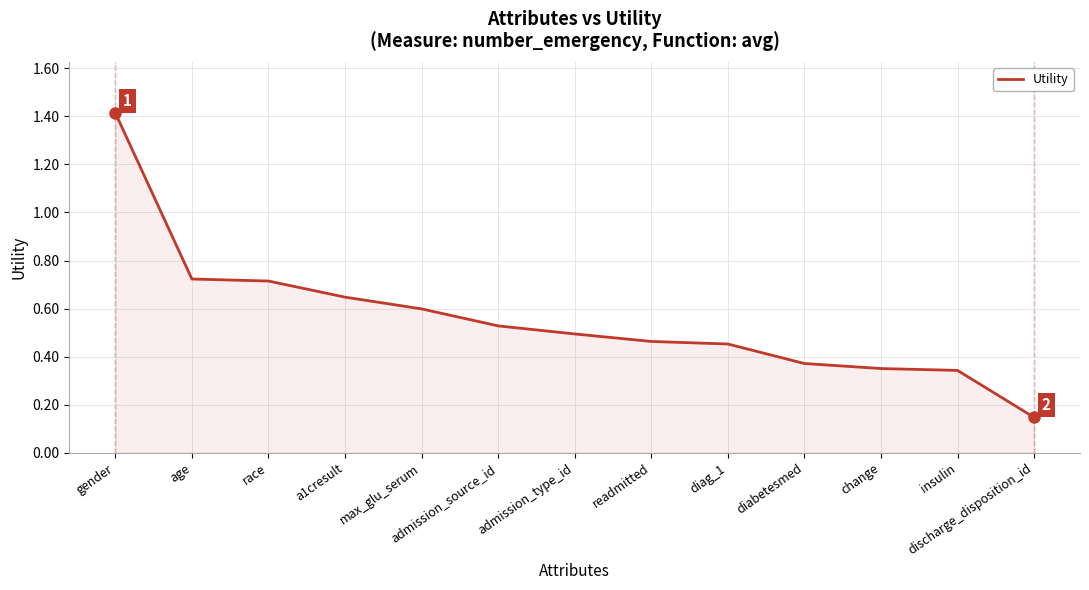

How many lines are shown in the chart?

1